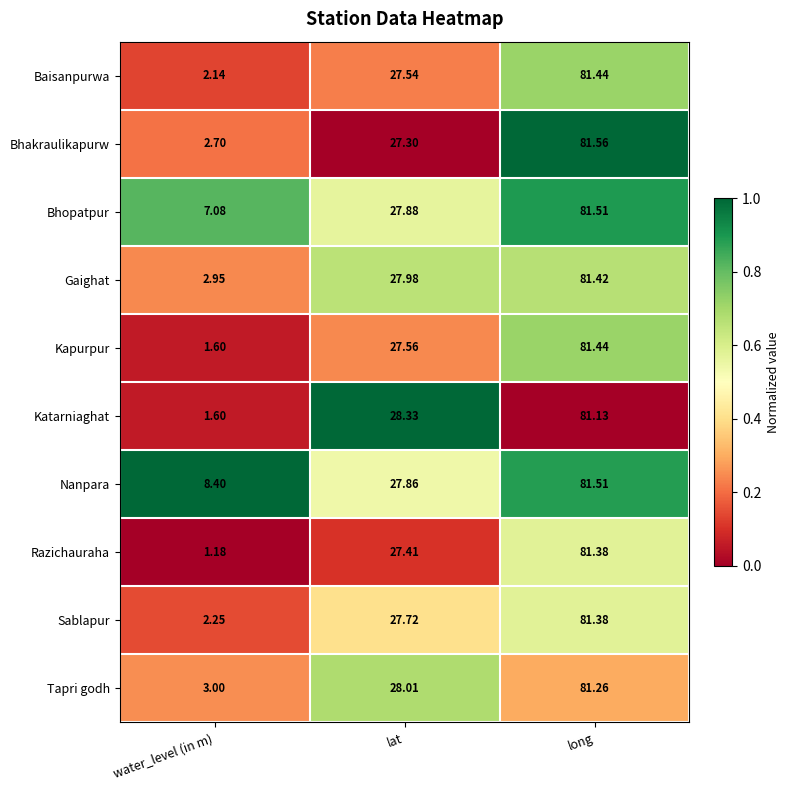

Which series has the largest range (max minus min)?

Razichauraha